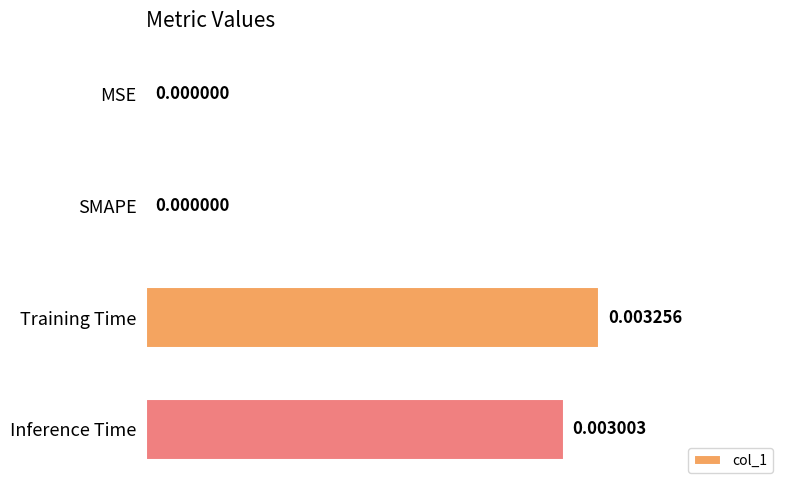

How many values exceed 0?

2